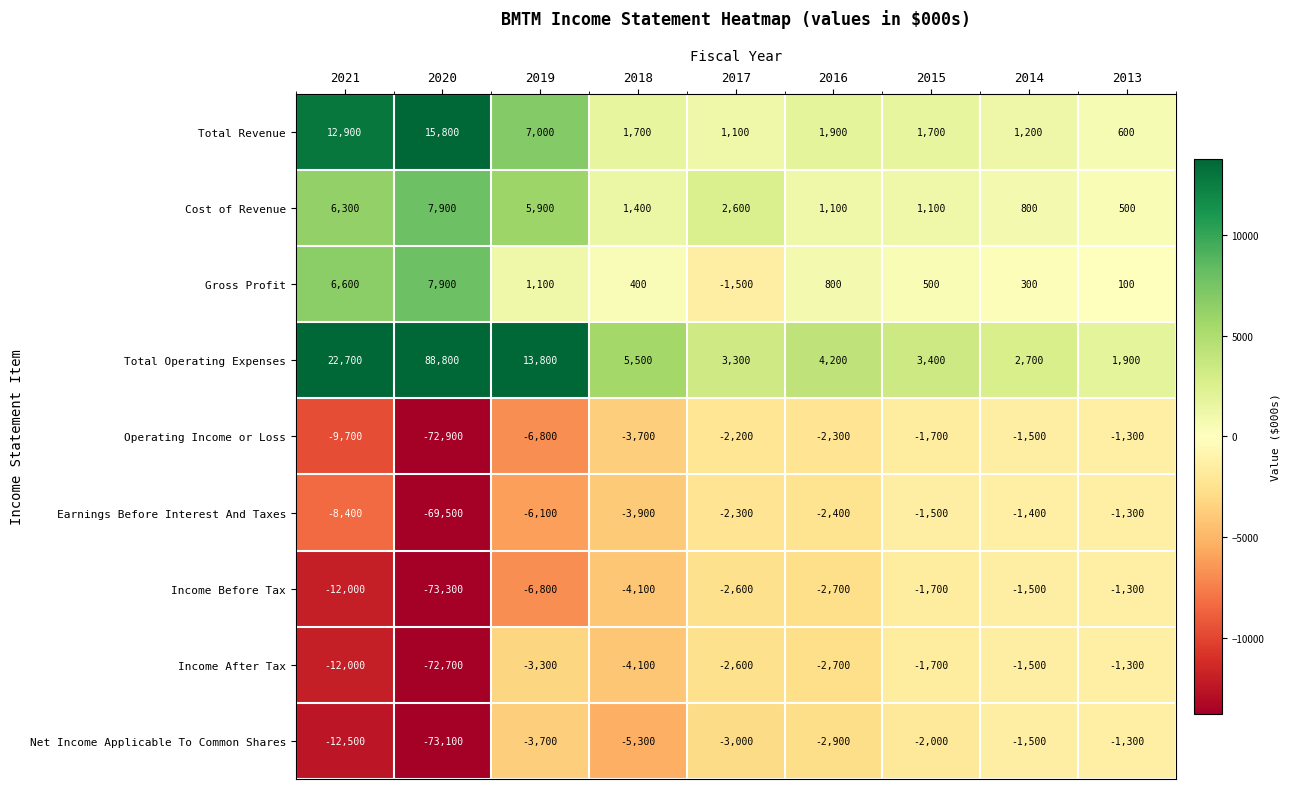

Rank the categories by Earnings Before Interest And Taxes value from highest to lowest.

2013, 2014, 2015, 2017, 2016, 2018, 2019, 2021, 2020